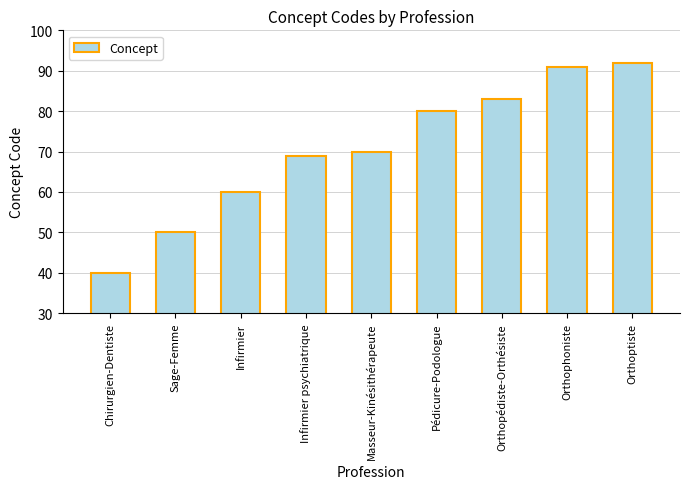

What is the sum of all values?

635